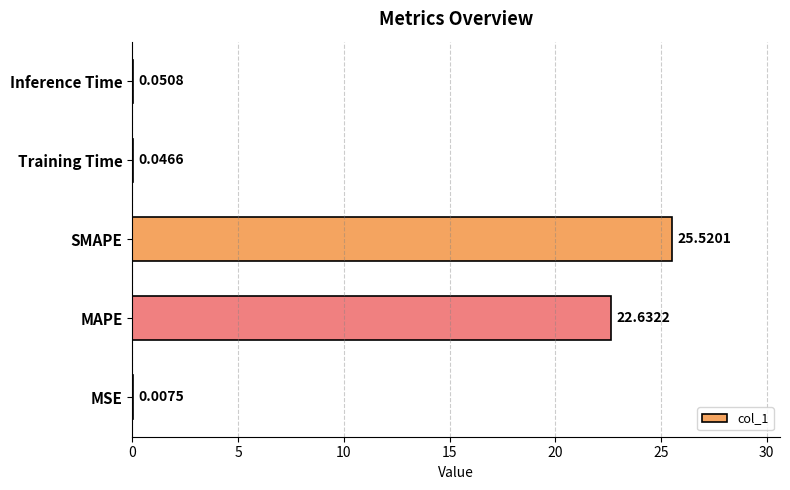

Does the chart contain stacked bars?

No